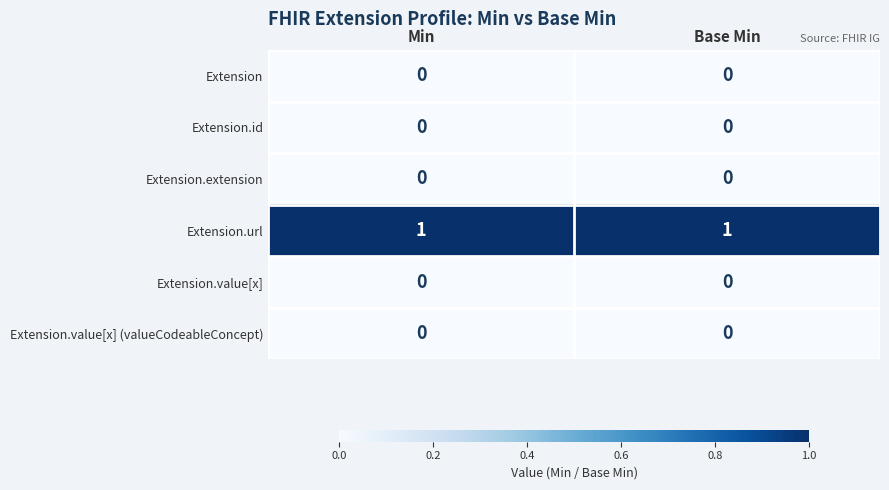

The value of Extension at Base Min is 0. True or false?

True